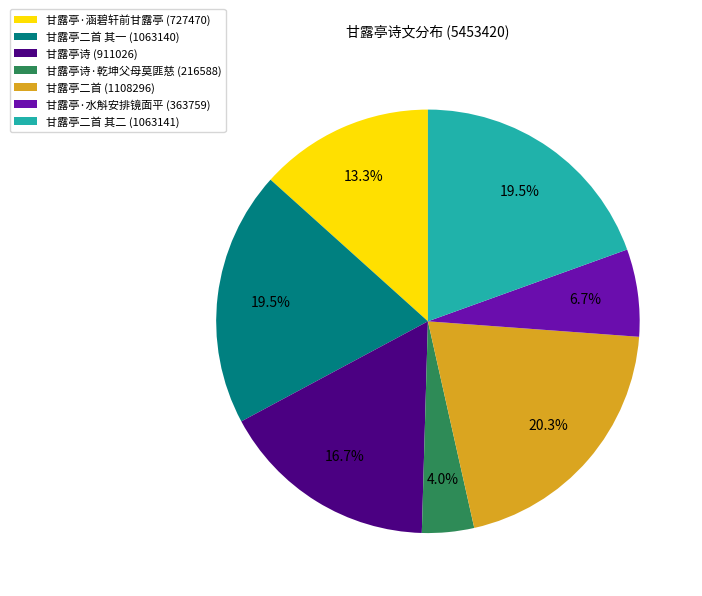

Combined, what portion of the pie is 甘露亭诗 (911026) and 甘露亭二首 其一 (1063140)?

36.2%